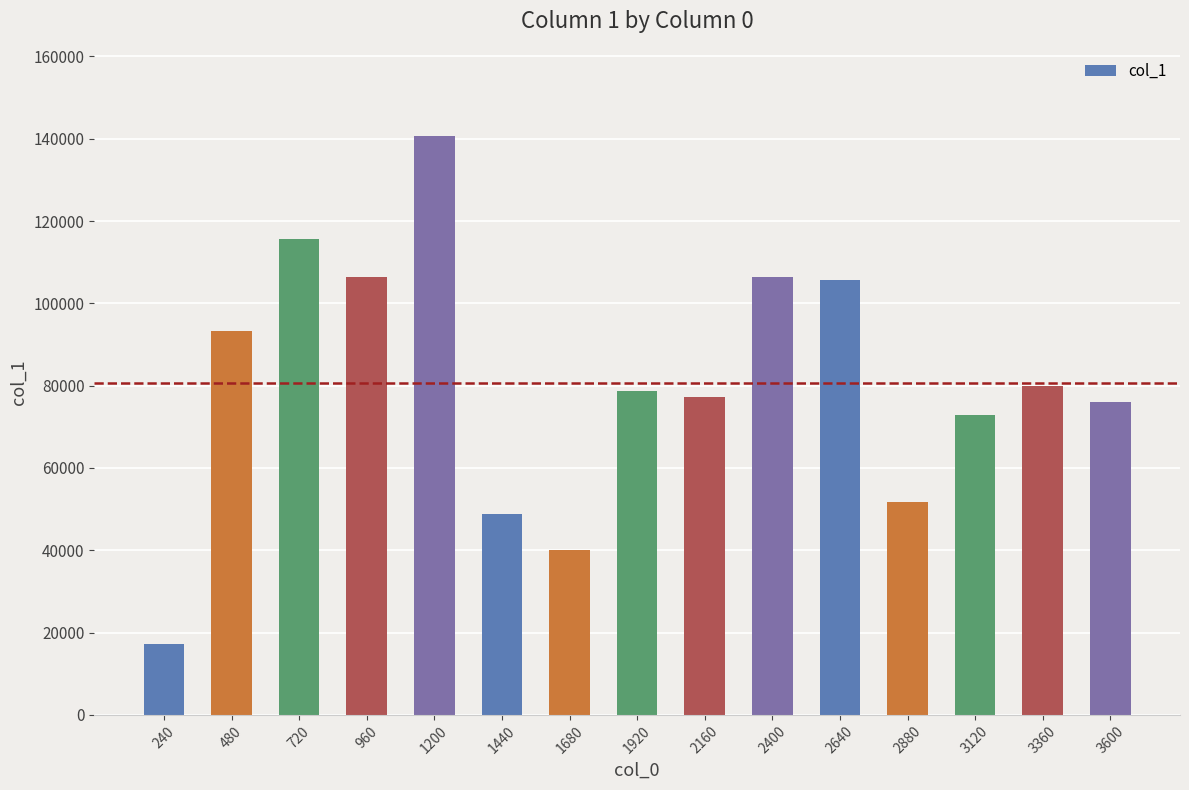

How many distinct data groups are displayed?

1